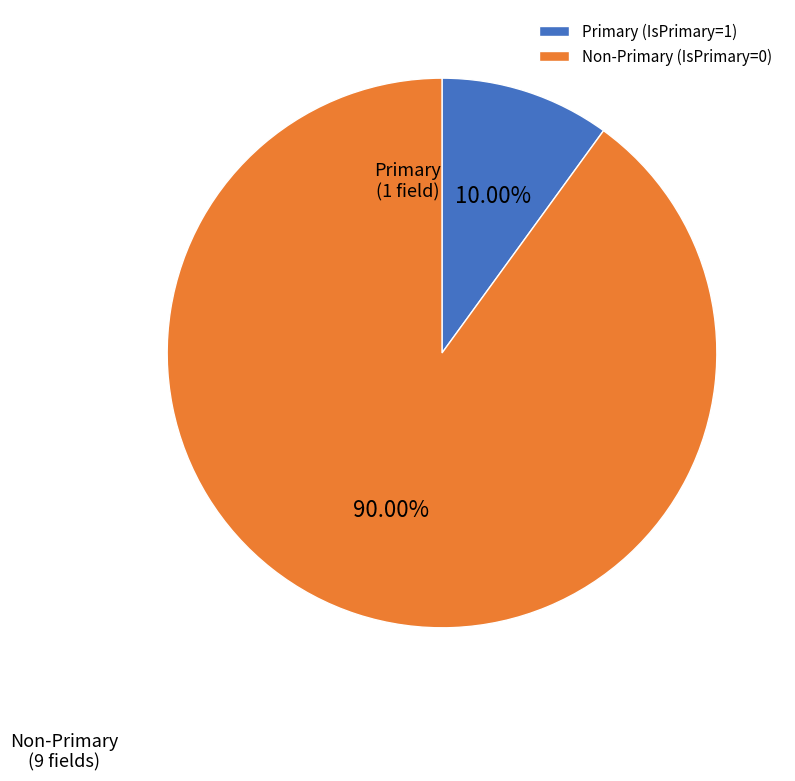

To the nearest percent, what is the difference between the largest and smallest slice percentages?

80%